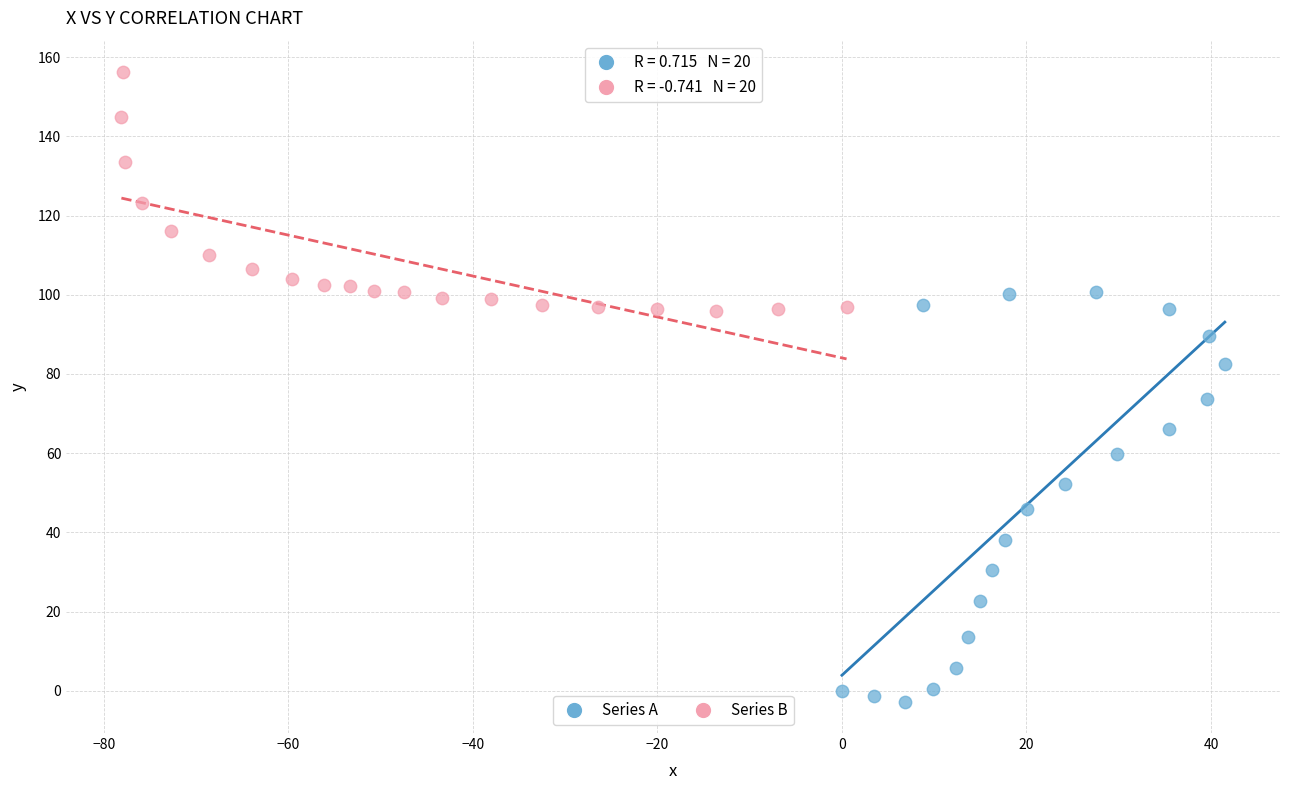

Which series contains the lowest Y value?

Series A